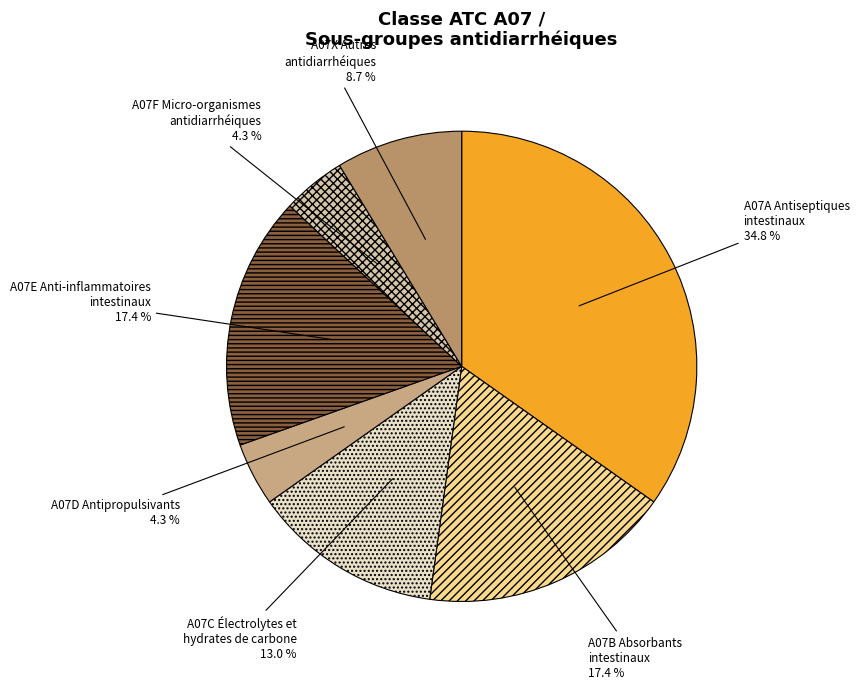

To the nearest percent, what portion does A07F Micro-organismes antidiarrhéiques represent?

4%